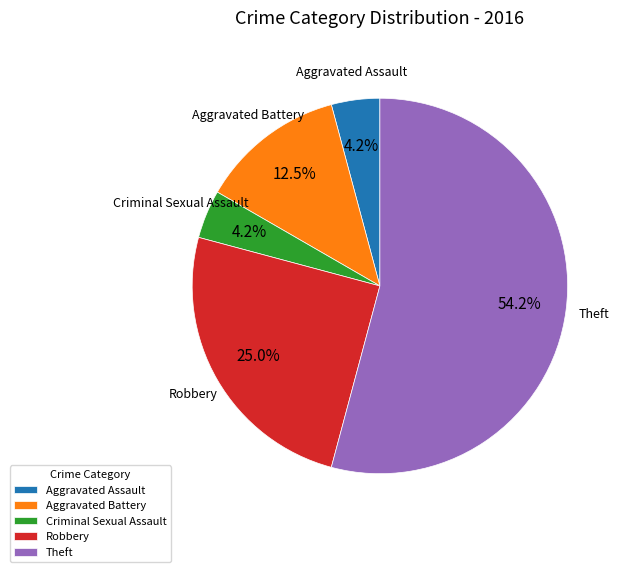

Approximately how many times larger is the value at Aggravated Assault compared to Aggravated Battery?

0.3